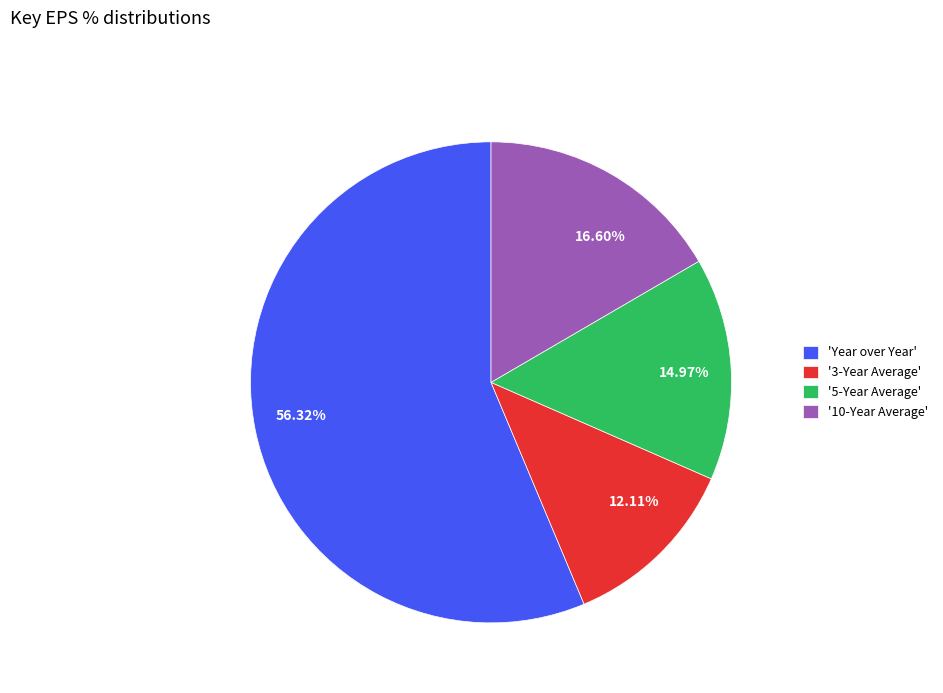

Does any single category account for the majority?

Yes